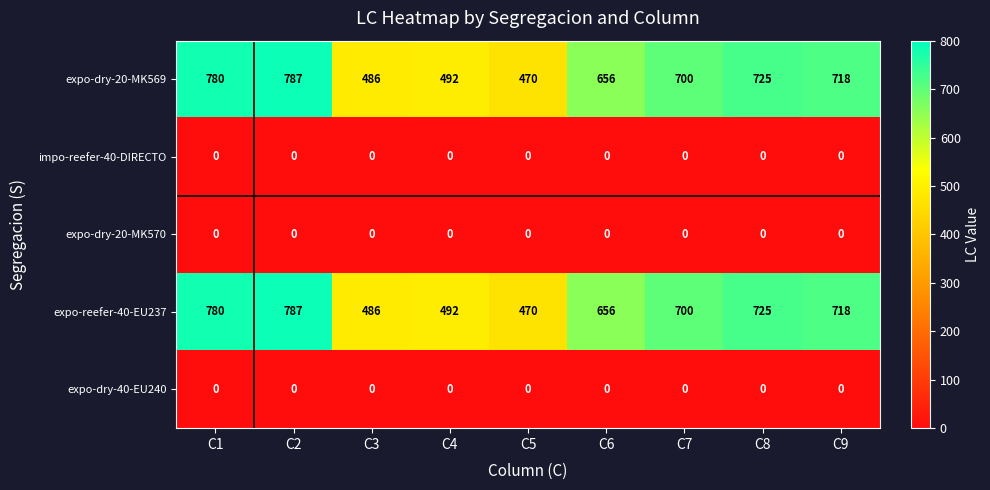

What is the difference between the highest and lowest values at C4?

492